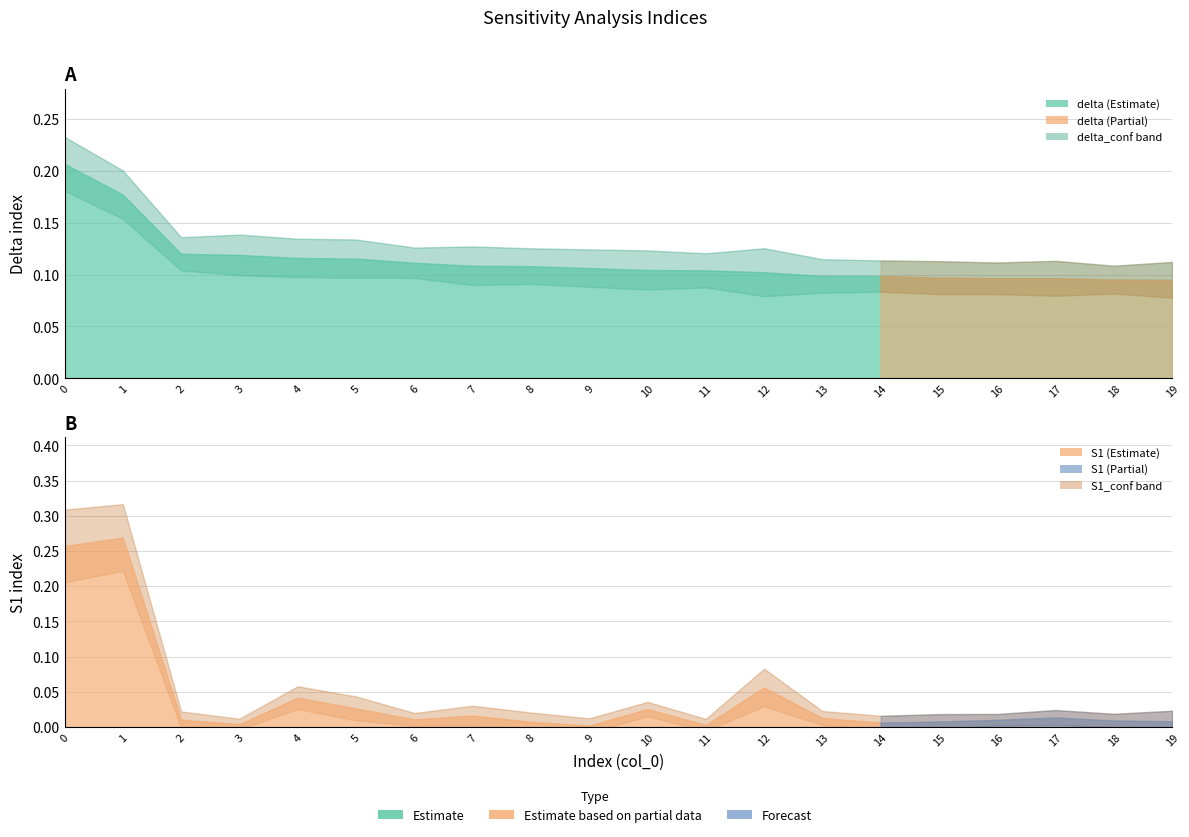

Reading left to right, what are all the values shown in this chart?

delta: 0=0.2	1=0.2	2=0.1	3=0.1	4=0.1	5=0.1	6=0.1	7=0.1	8=0.1	9=0.1	10=0.1	11=0.1	12=0.1	13=0.1	14=0.1	15=0.1	16=0.1	17=0.1	18=0.1	19=0.1
delta_conf: 0=0.0	1=0.0	2=0.0	3=0.0	4=0.0	5=0.0	6=0.0	7=0.0	8=0.0	9=0.0	10=0.0	11=0.0	12=0.0	13=0.0	14=0.0	15=0.0	16=0.0	17=0.0	18=0.0	19=0.0
S1: 0=0.3	1=0.3	2=0.0	3=0.0	4=0.0	5=0.0	6=0.0	7=0.0	8=0.0	9=0.0	10=0.0	11=0.0	12=0.1	13=0.0	14=0.0	15=0.0	16=0.0	17=0.0	18=0.0	19=0.0
S1_conf: 0=0.1	1=0.0	2=0.0	3=0.0	4=0.0	5=0.0	6=0.0	7=0.0	8=0.0	9=0.0	10=0.0	11=0.0	12=0.0	13=0.0	14=0.0	15=0.0	16=0.0	17=0.0	18=0.0	19=0.0